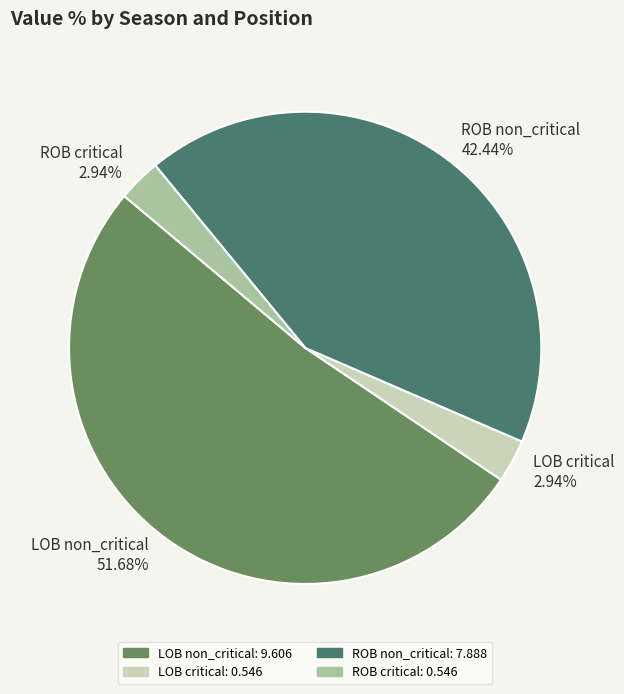

Which has a higher value, LOB non_critical or LOB critical?

LOB non_critical